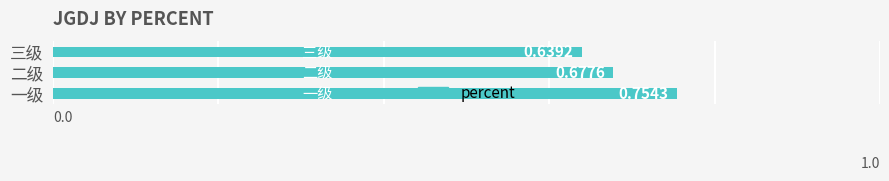

What is the sum of all values?

2.1